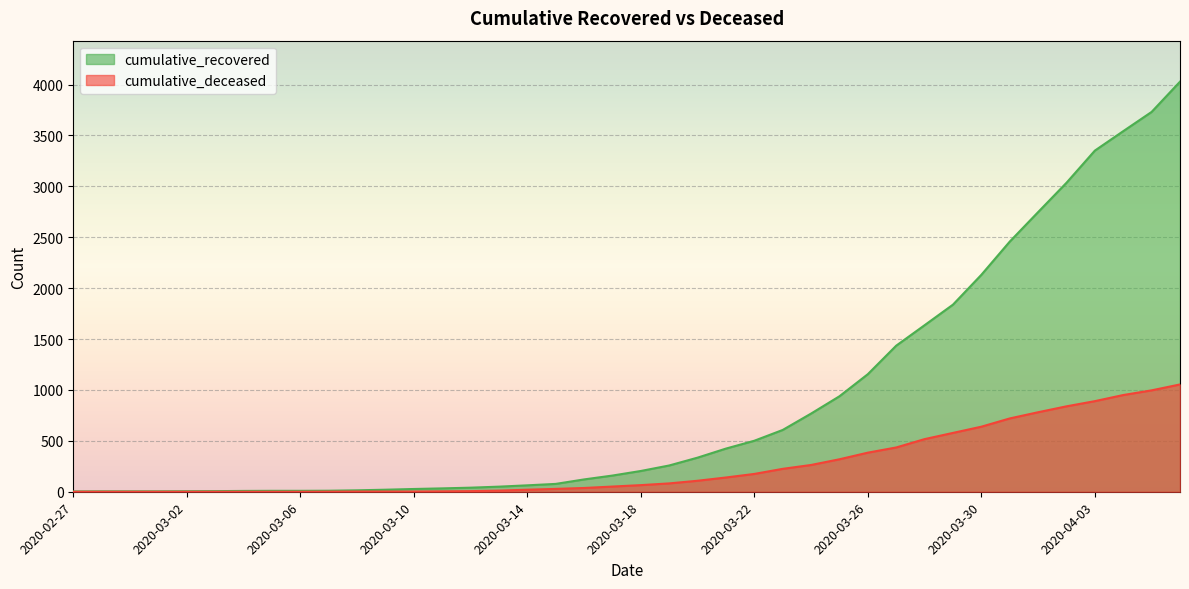

Which series has the widest spread of values?

cumulative_recovered